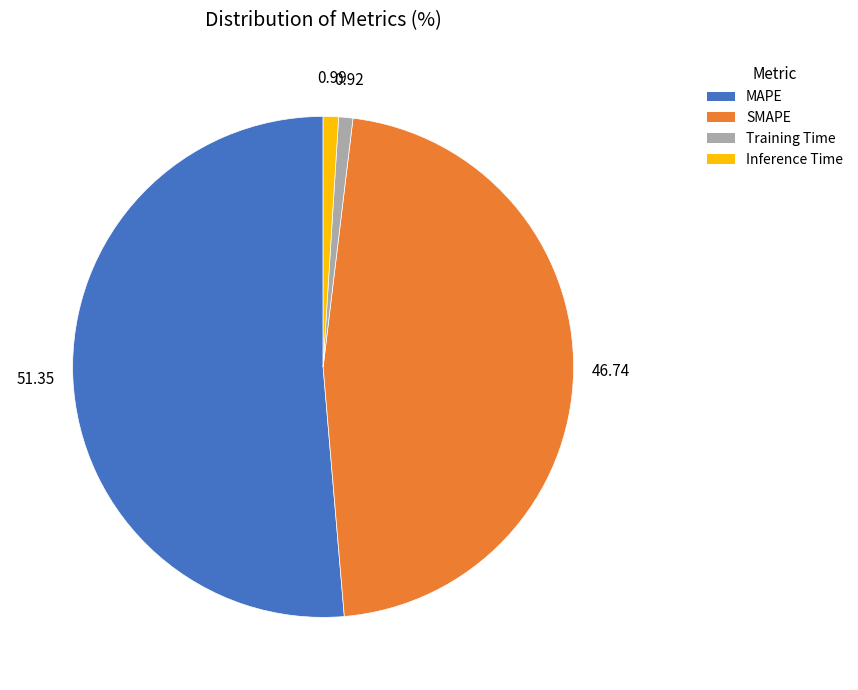

Which slice is the largest?

MAPE